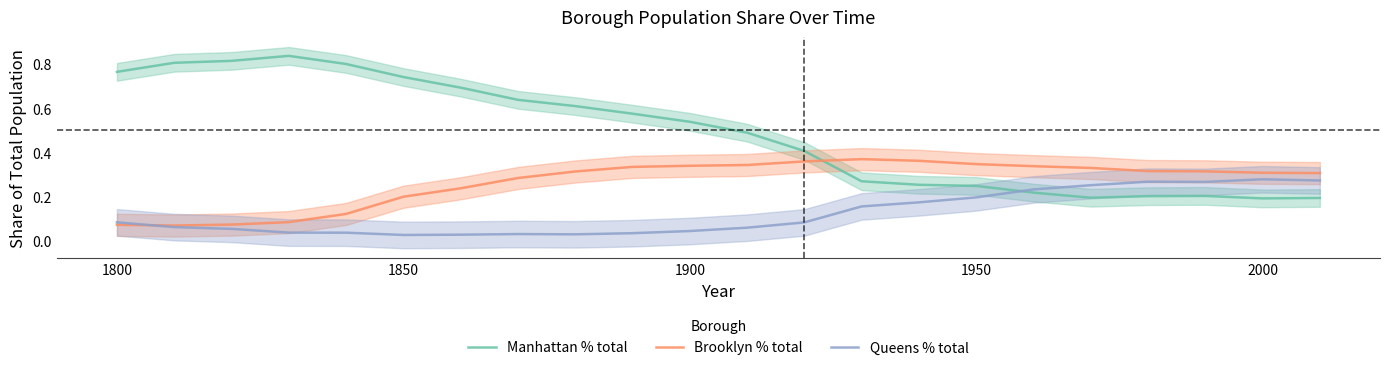

The Queens % total series shows 0.2 at 1950. True or false?

True